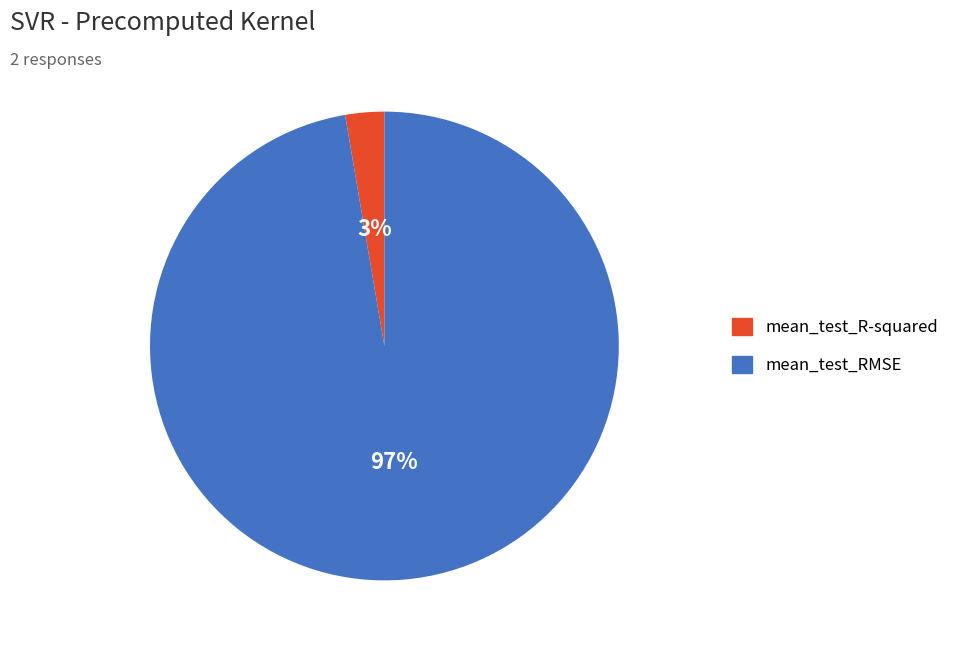

Which has a higher value, mean_test_R-squared or mean_test_RMSE?

mean_test_RMSE